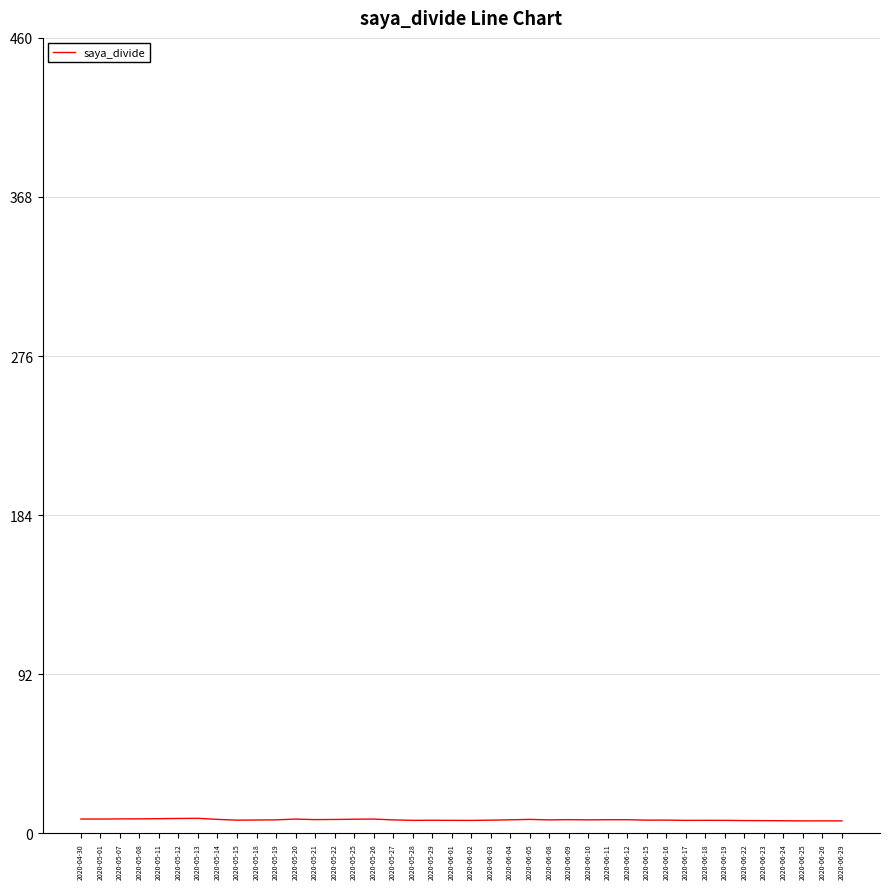

Count the number of data series in this chart.

1